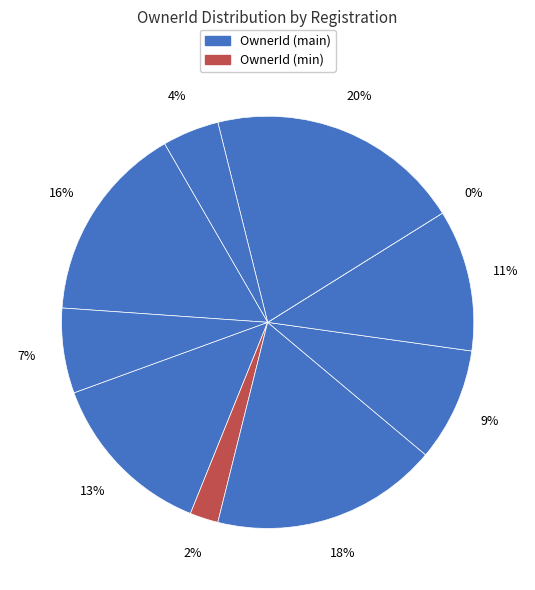

Count the number of slices in the pie.

10